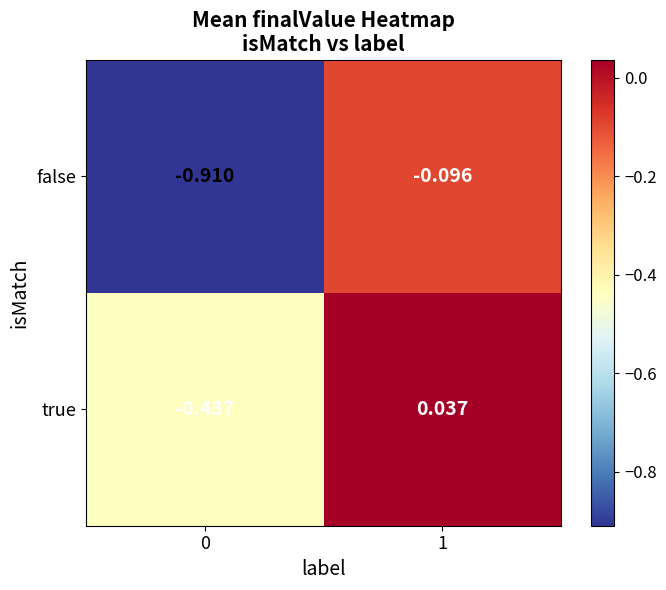

Which series has the widest spread of values?

false